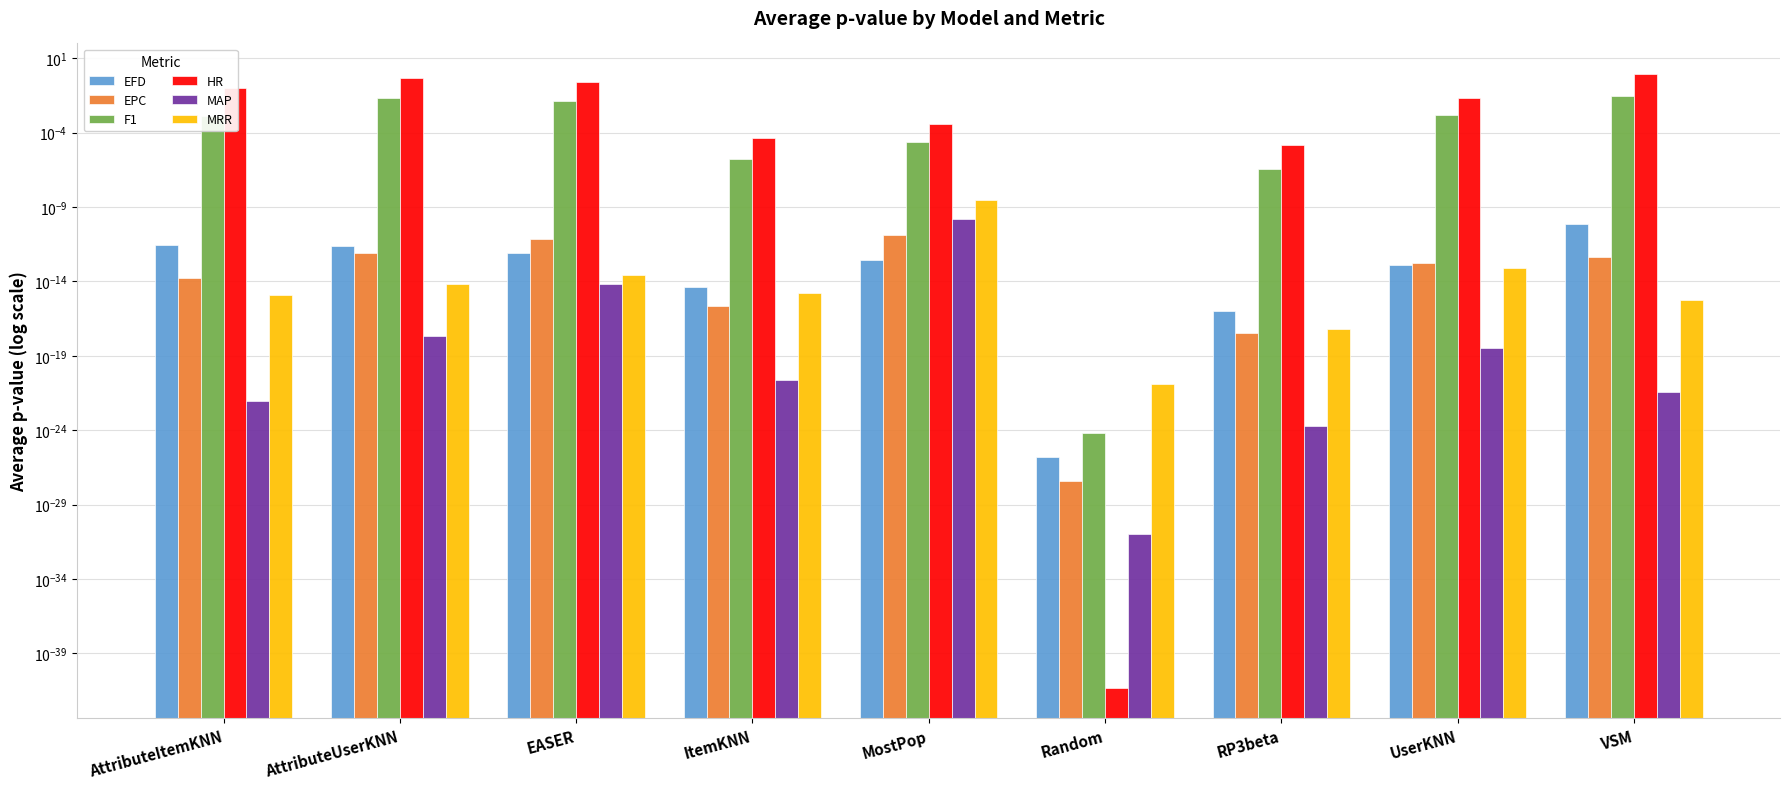

Which series has the largest total across all categories?

HR